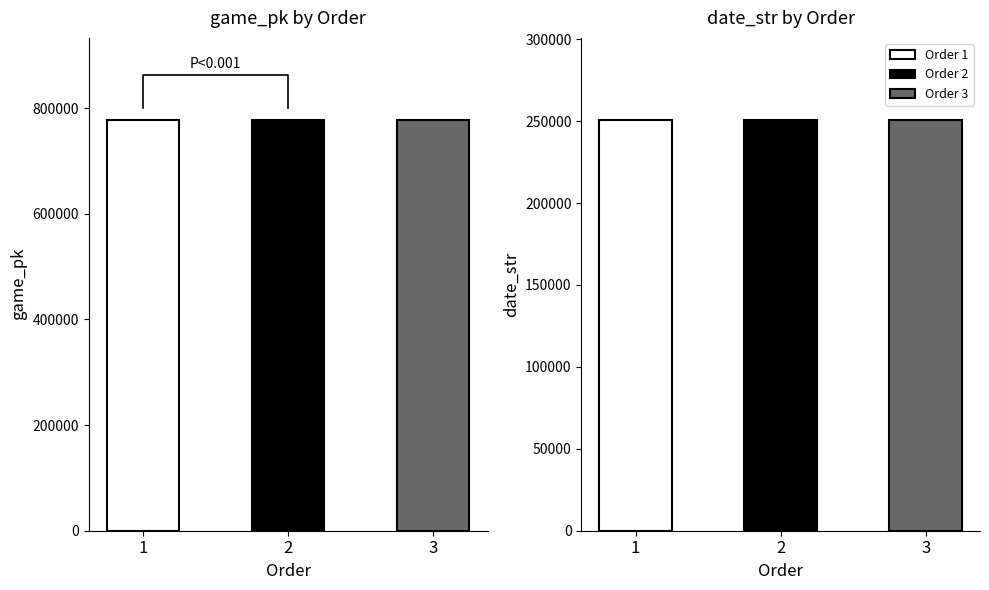

What is the spread (max minus min) of values at 3?

526571